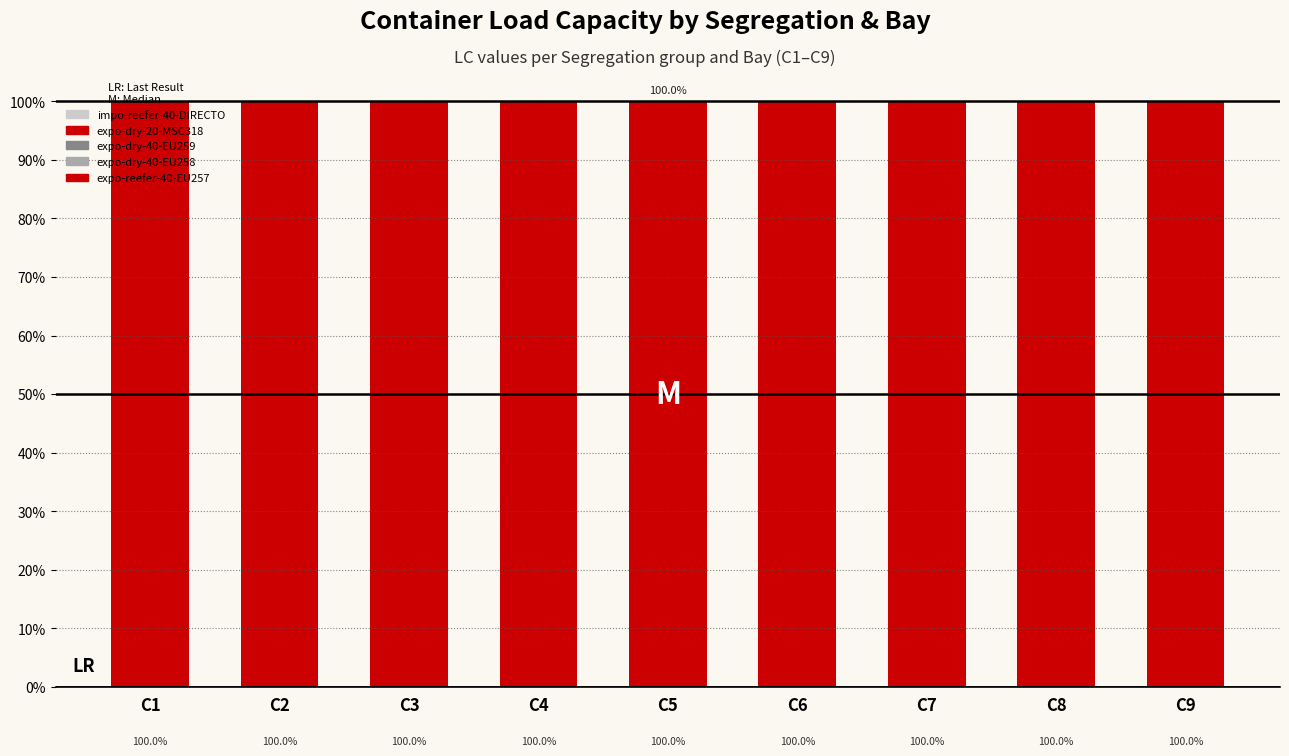

Are the bars grouped side by side (vs. stacked)?

No